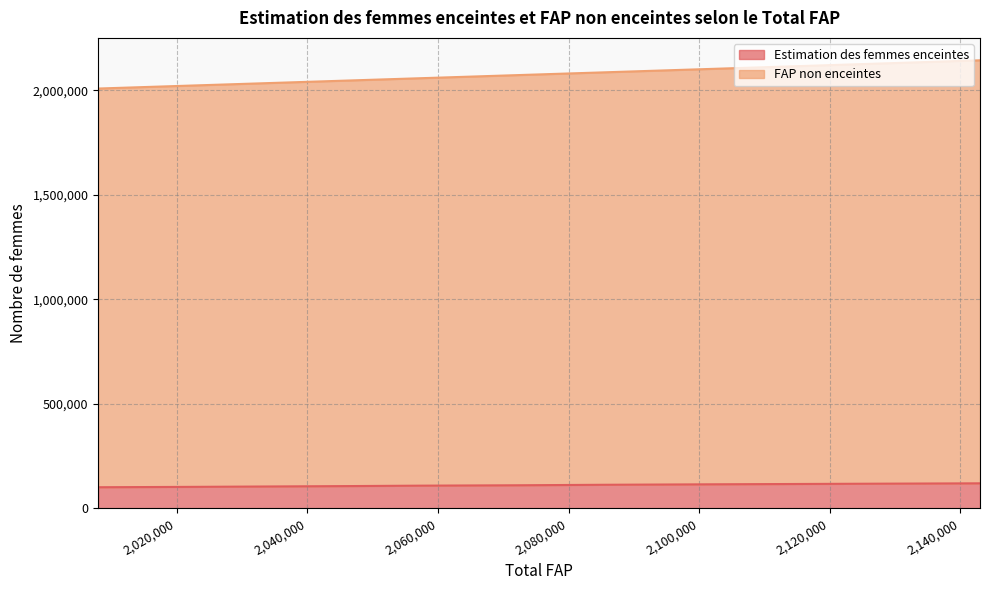

What are all the series names shown in the legend?

Estimation des femmes enceintes, FAP non enceintes